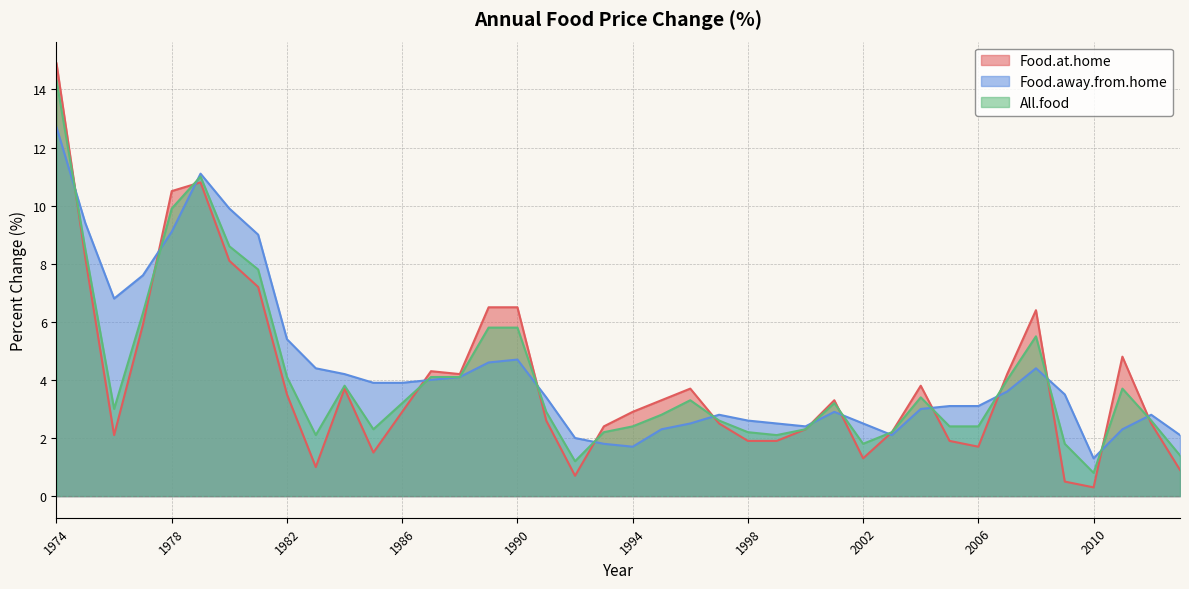

Between 1989 and 2011, which series saw the biggest shift?

Food.away.from.home